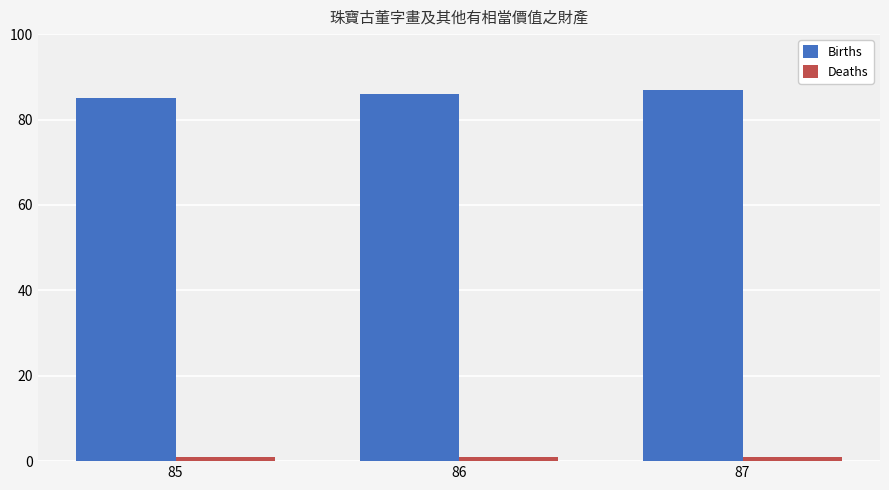

Which series has the largest total across all categories?

Births